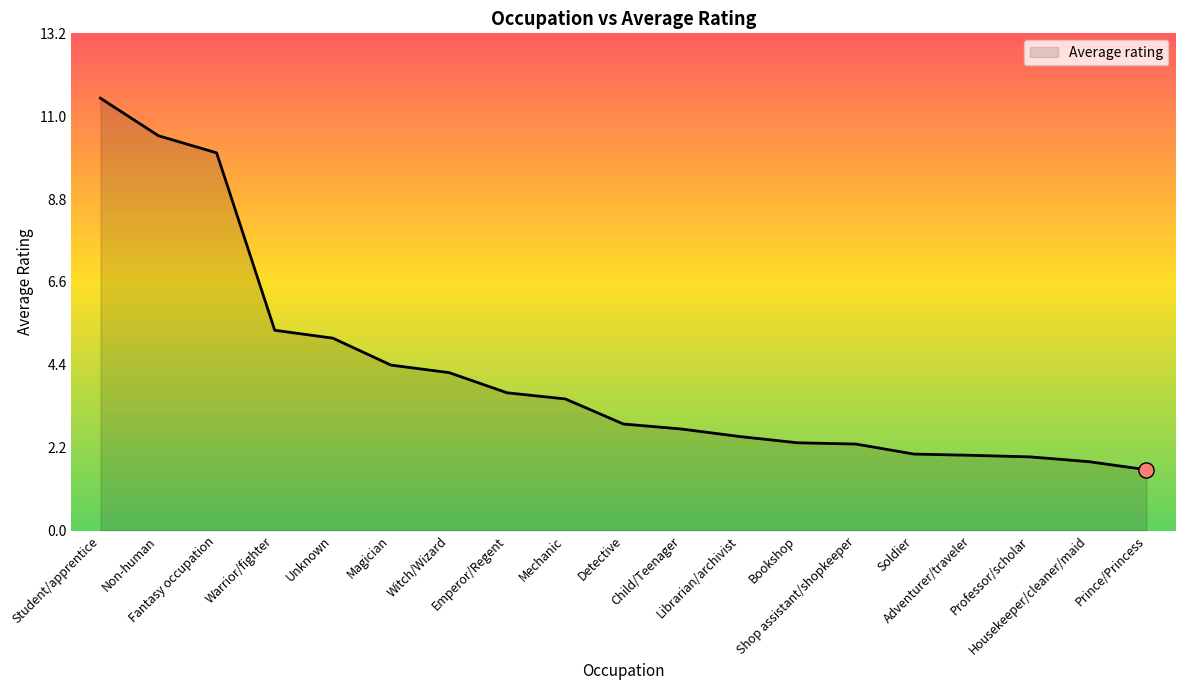

What is the change in value from Unknown to Mechanic?

-1.6